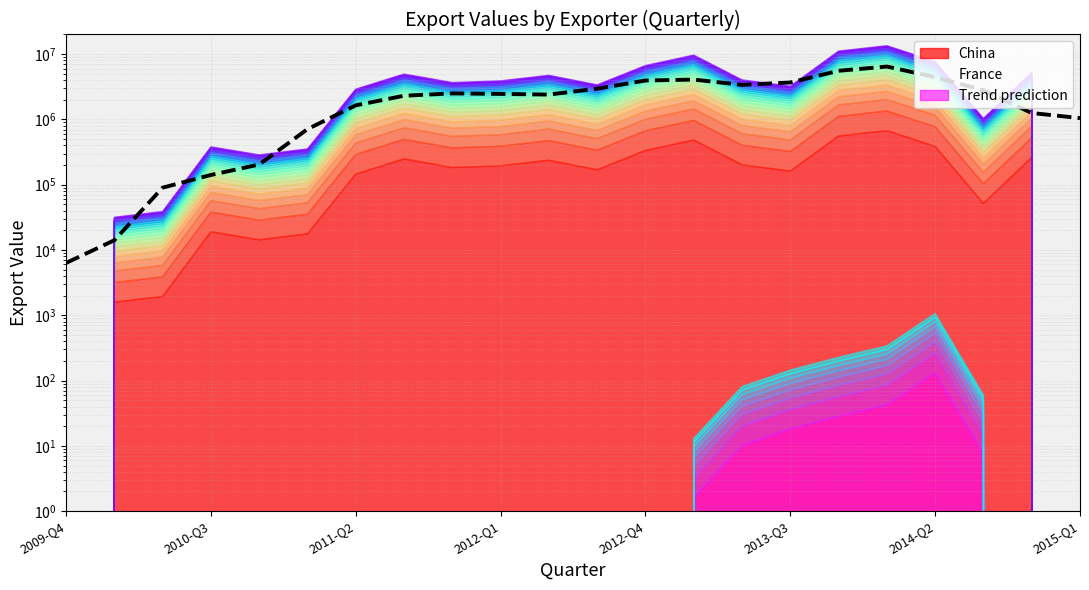

What is the maximum value shown in the chart?

6459315.2